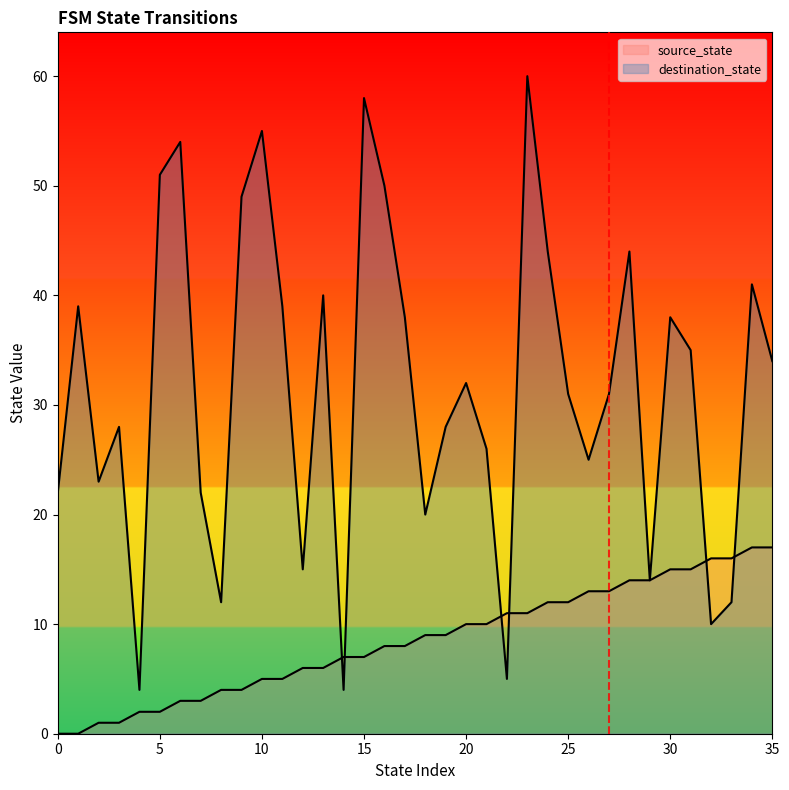

How many data points in destination_state are less than 32?

18